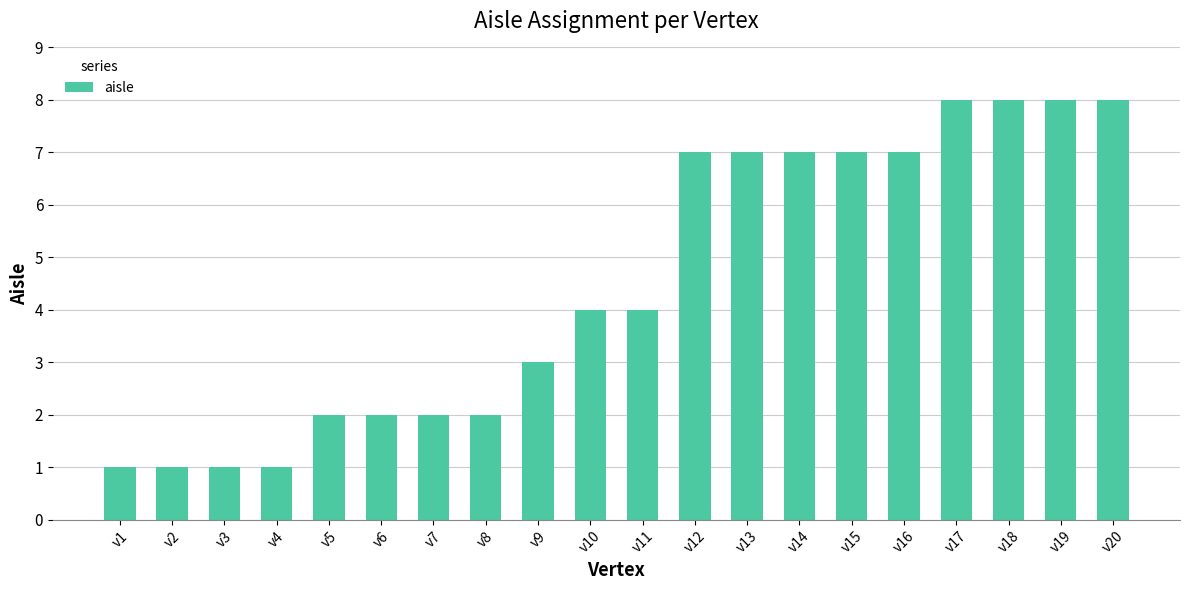

Reading left to right, what are all the values shown in this chart?

v1=1	v2=1	v3=1	v4=1	v5=2	v6=2	v7=2	v8=2	v9=3	v10=4	v11=4	v12=7	v13=7	v14=7	v15=7	v16=7	v17=8	v18=8	v19=8	v20=8